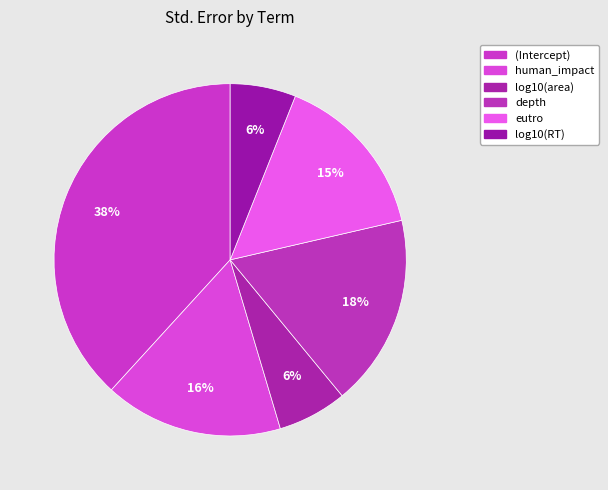

How many slices are in this pie chart?

6